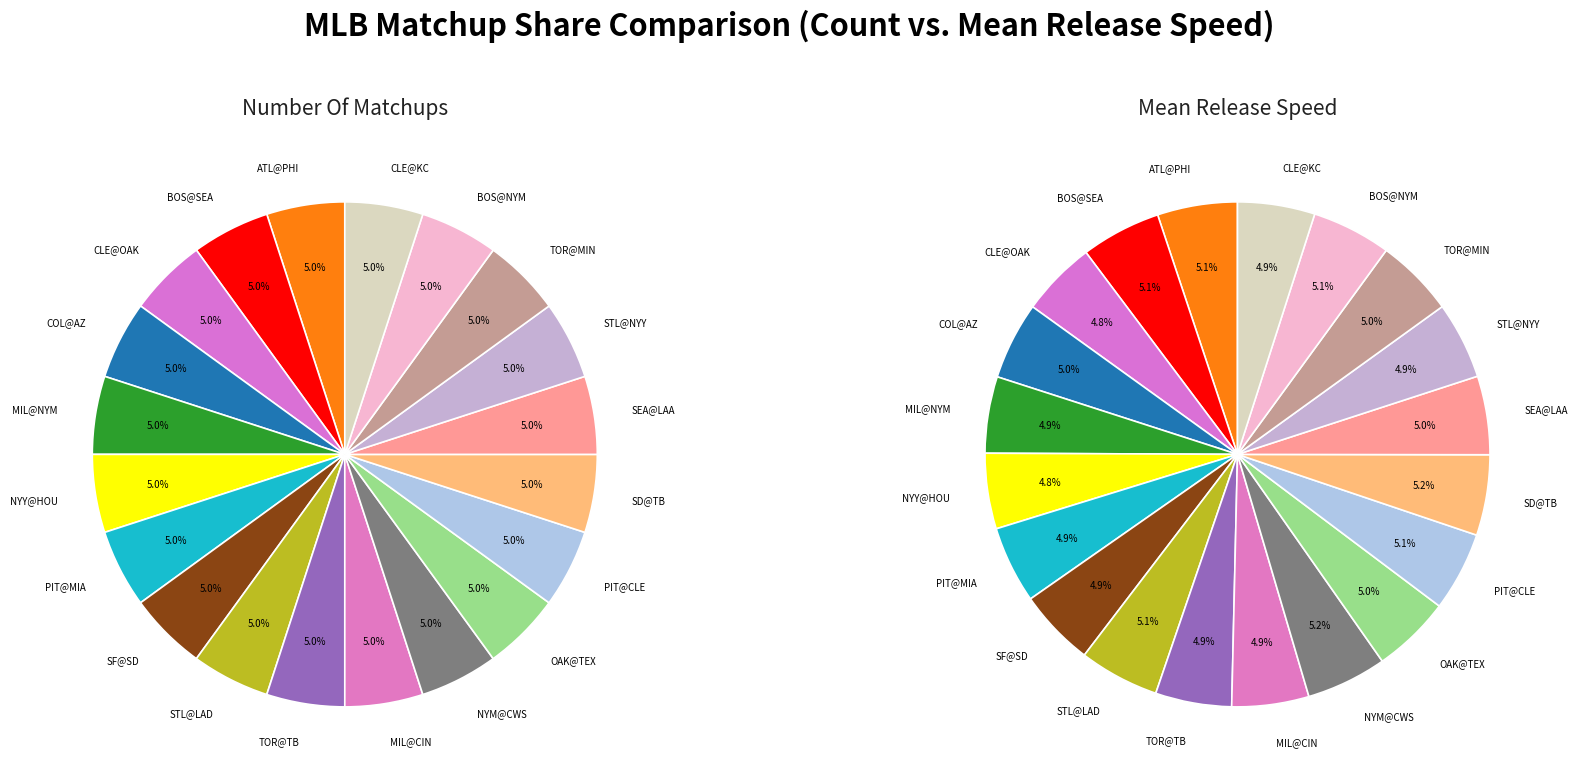

Count the number of slices in the pie.

20